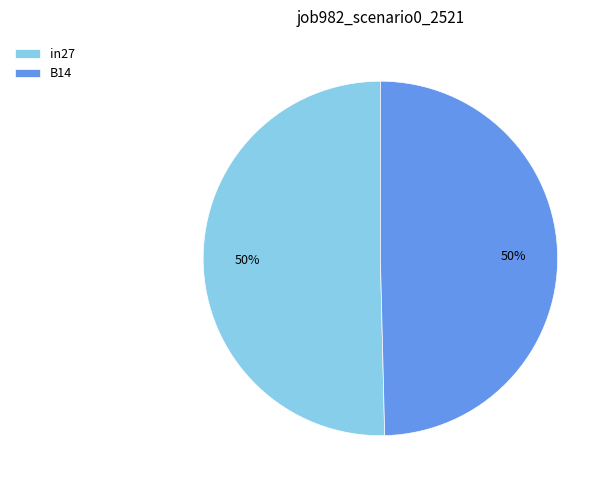

To the nearest percent, what is the combined percentage of in27 and B14?

100%